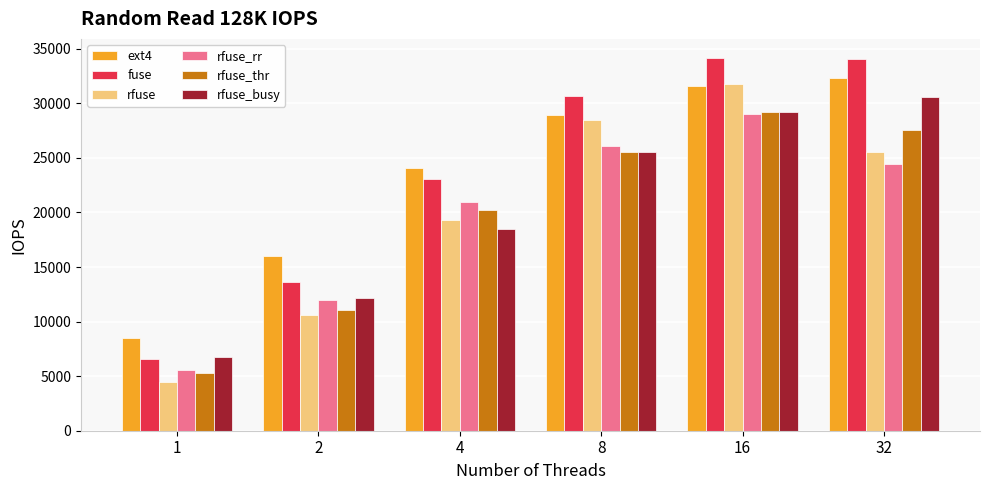

At which category is the sum across all series the highest?

16